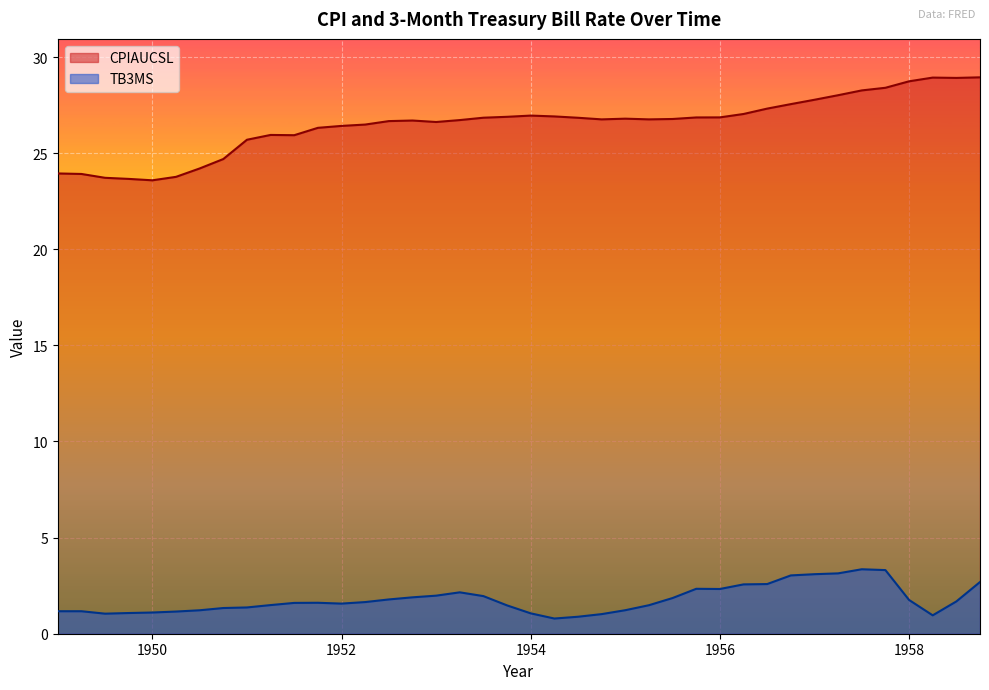

What is the approximate value of TB3MS at 1958.75?

2.7